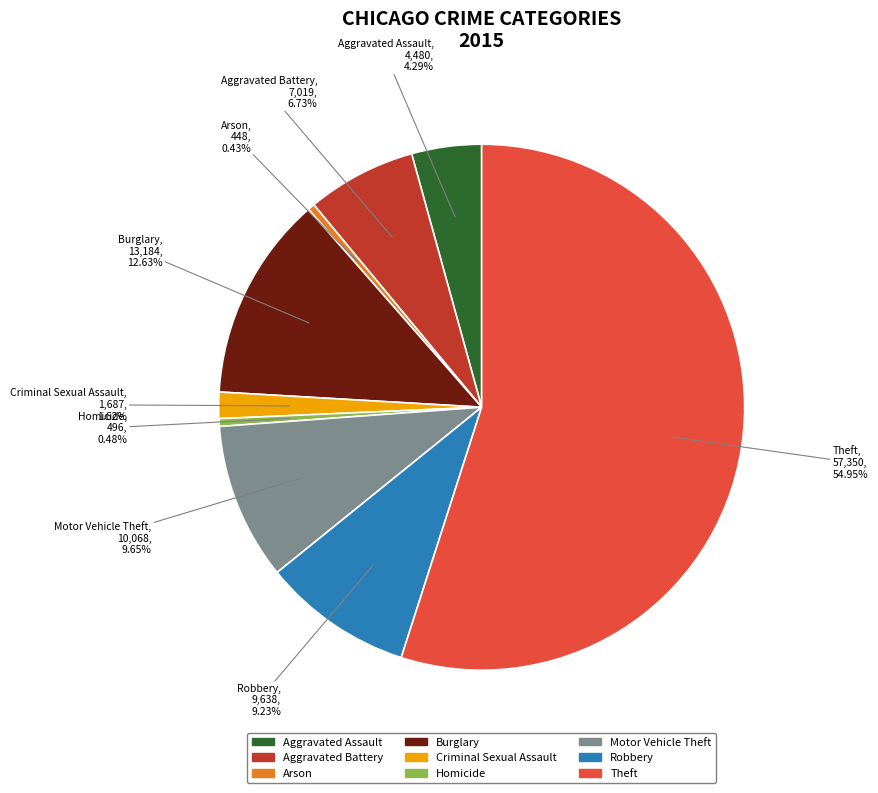

What is the total percentage of Criminal Sexual Assault and Burglary?

14.2%